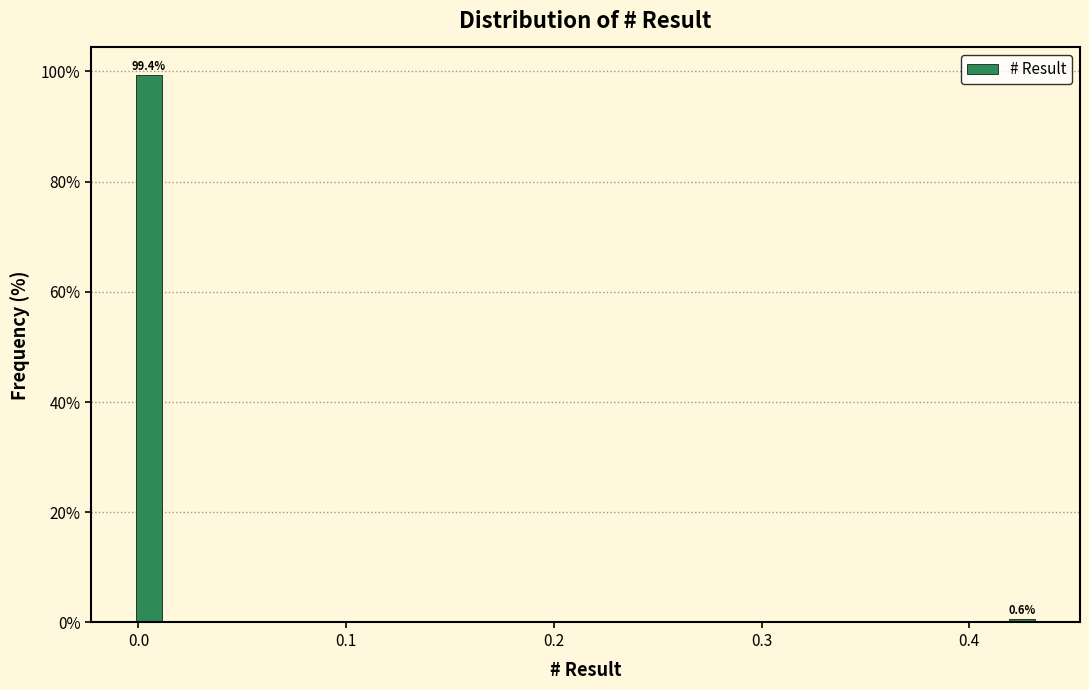

Read against the x-axis, roughly where is the centre of the tallest bar?

0.01